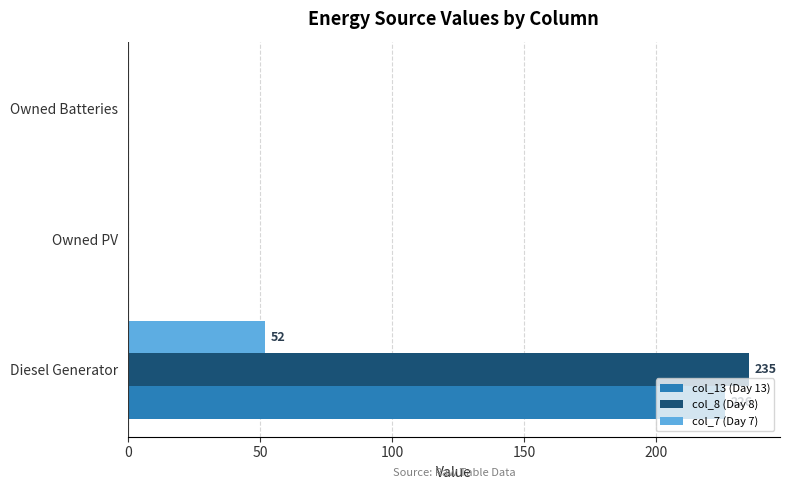

What is the greatest value displayed?

235